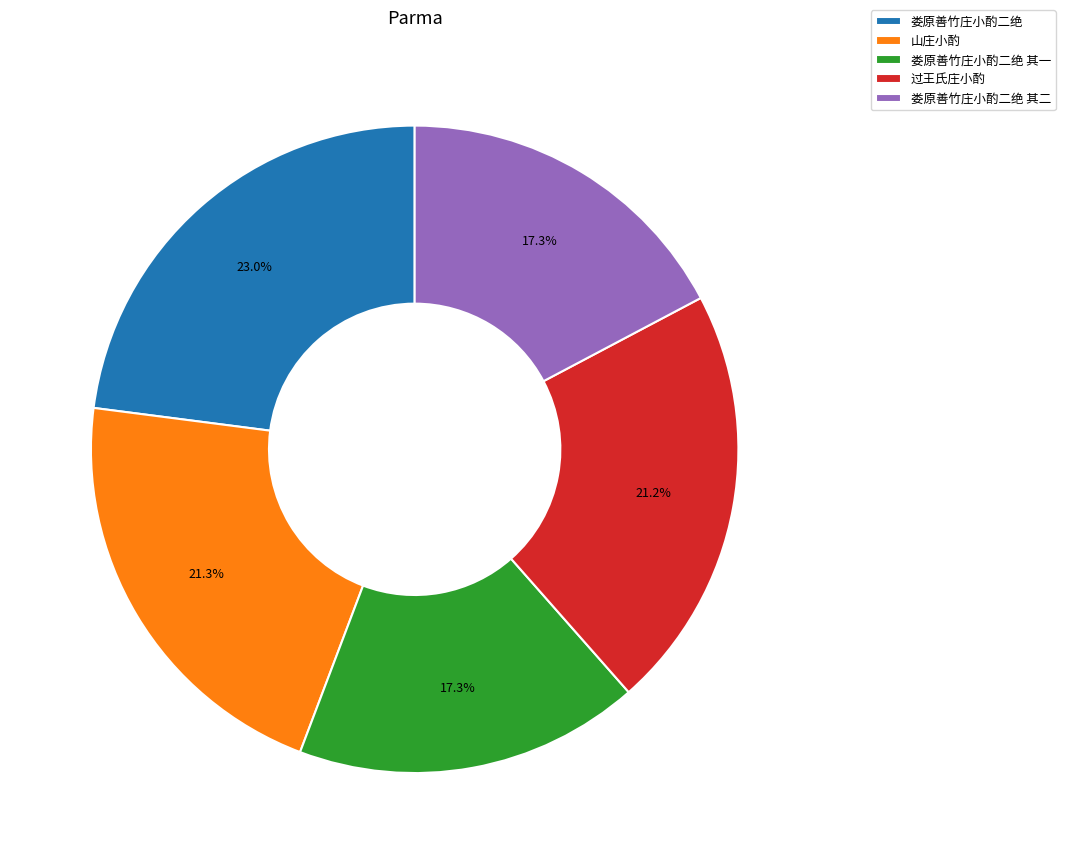

Combined, do 过王氏庄小酌 and 娄原善竹庄小酌二绝 其二 account for over 50%?

No